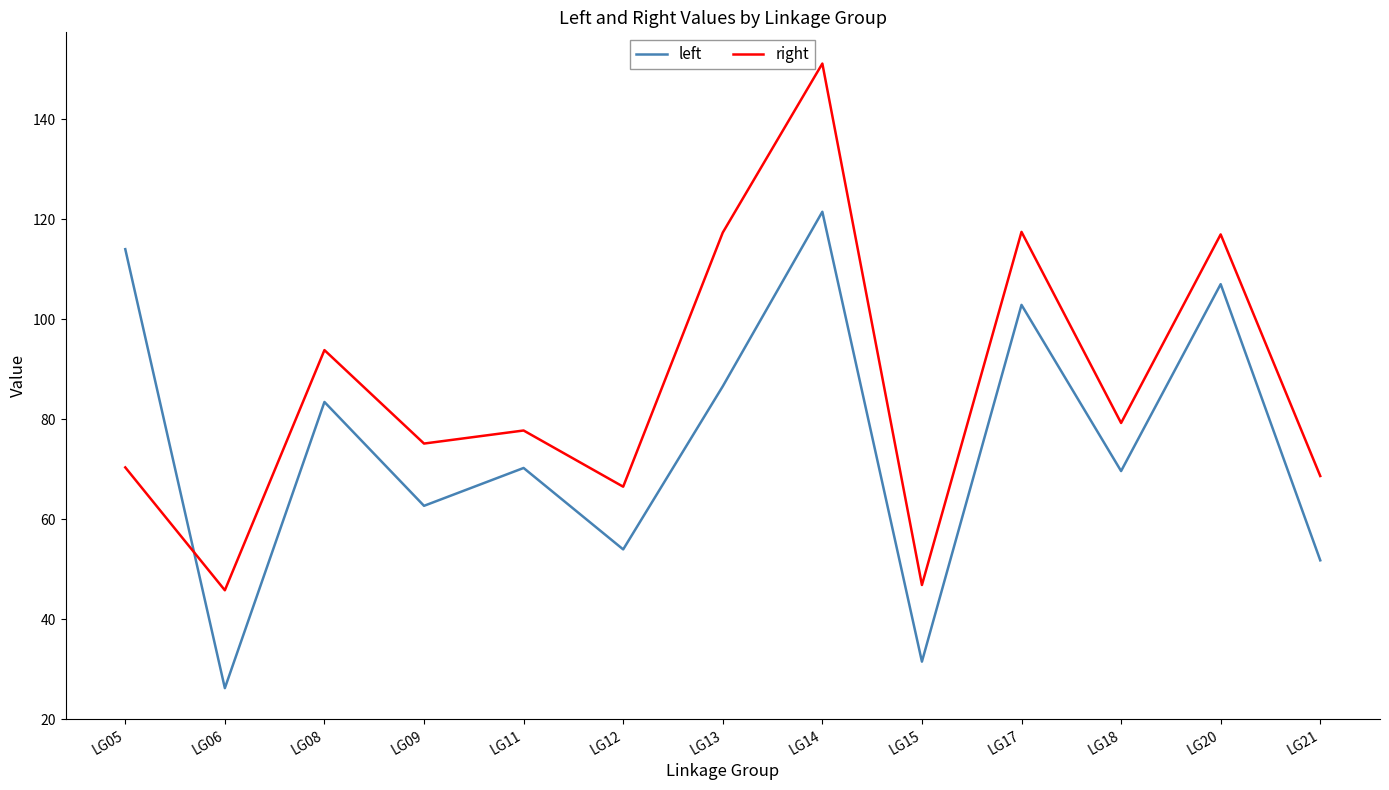

List the series in order of their peak value, highest first.

right, left